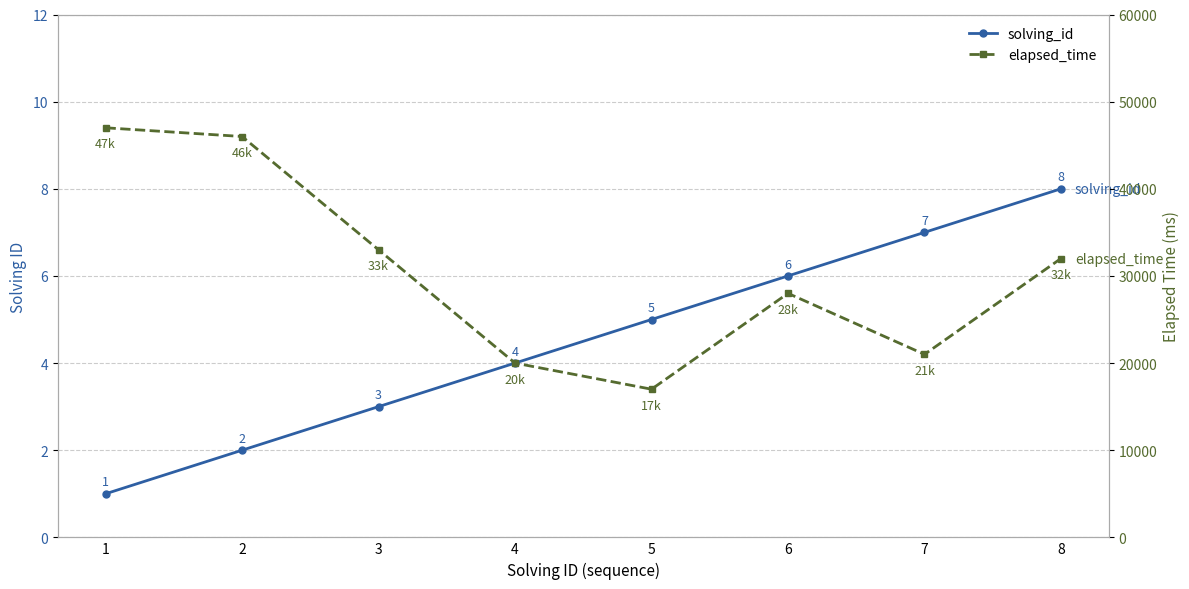

The value of solving_id at 7 is 7. True or false?

True